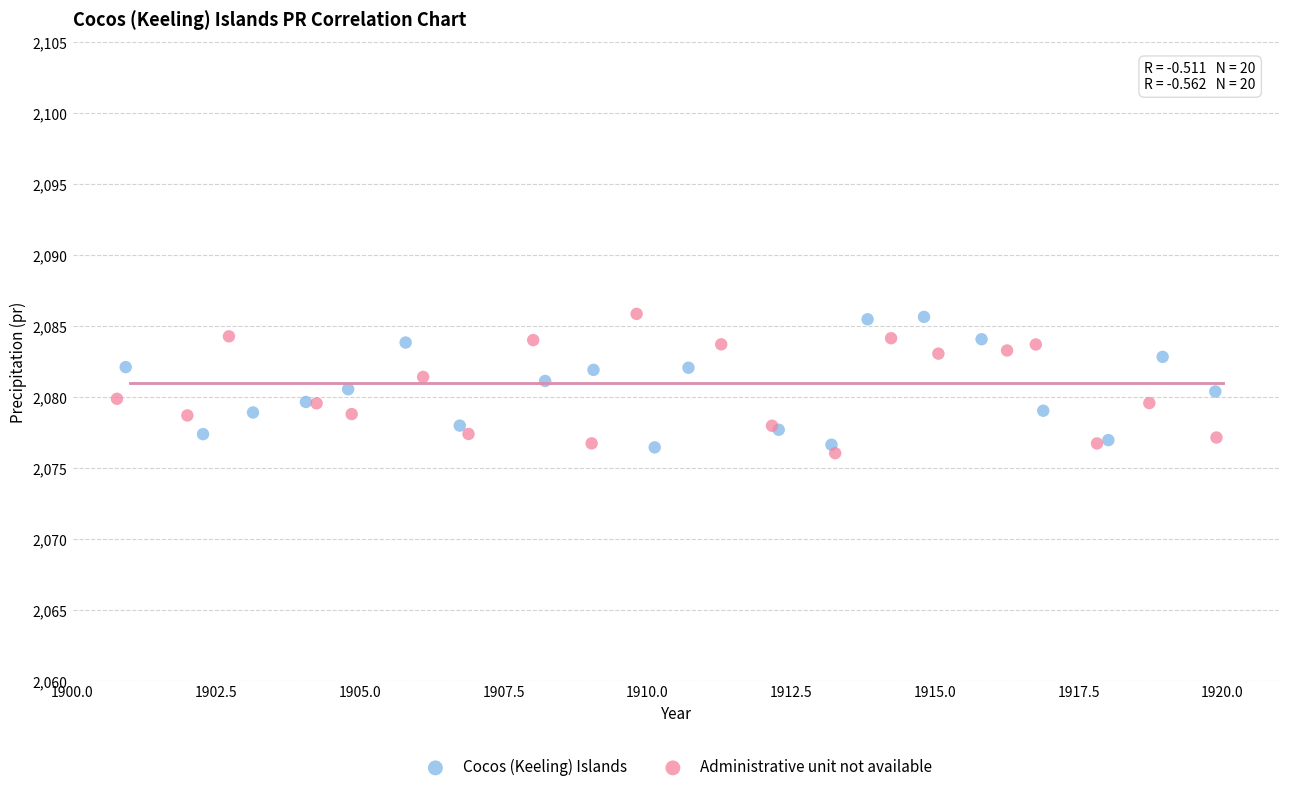

What are all the series names shown in the legend?

Cocos (Keeling) Islands, Administrative unit not available